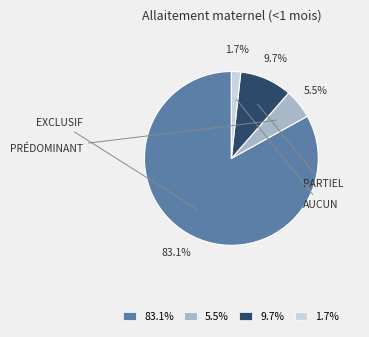

Is there any slice that represents more than half of the pie?

Yes